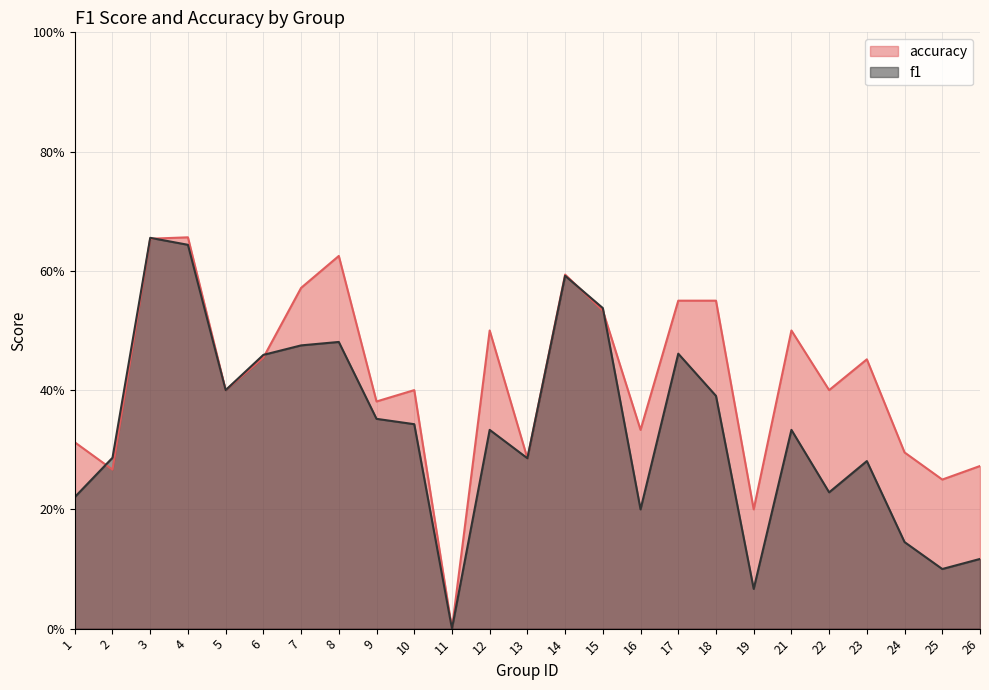

Between 2 and 13, which series saw the biggest shift?

accuracy